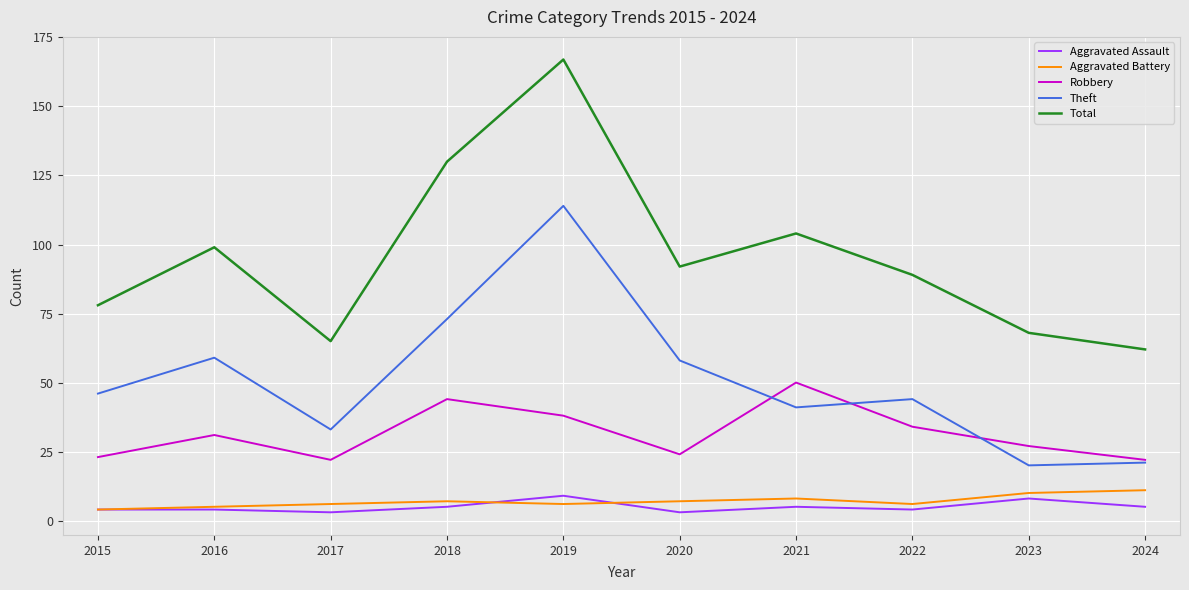

What is the greatest value displayed?

167